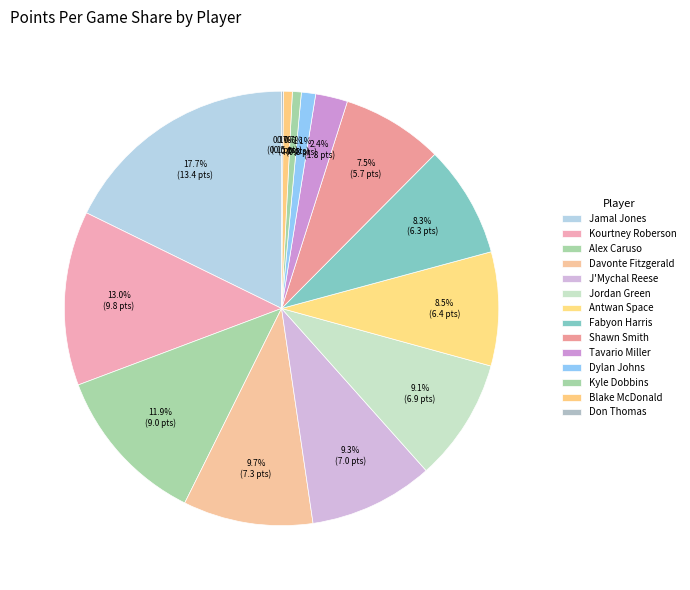

Rank the categories by value from lowest to highest.

Don Thomas, Kyle Dobbins, Blake McDonald, Dylan Johns, Tavario Miller, Shawn Smith, Fabyon Harris, Antwan Space, Jordan Green, J'Mychal Reese, Davonte Fitzgerald, Alex Caruso, Kourtney Roberson, Jamal Jones